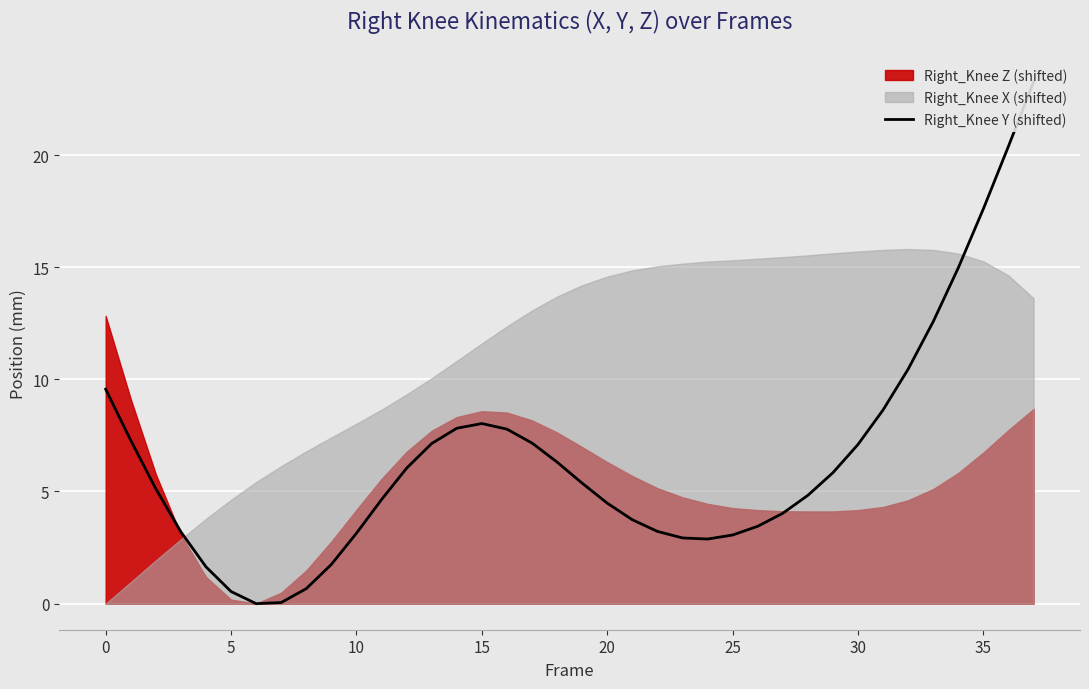

How many points are lower than both their immediate neighbors (excluding endpoints)?

2